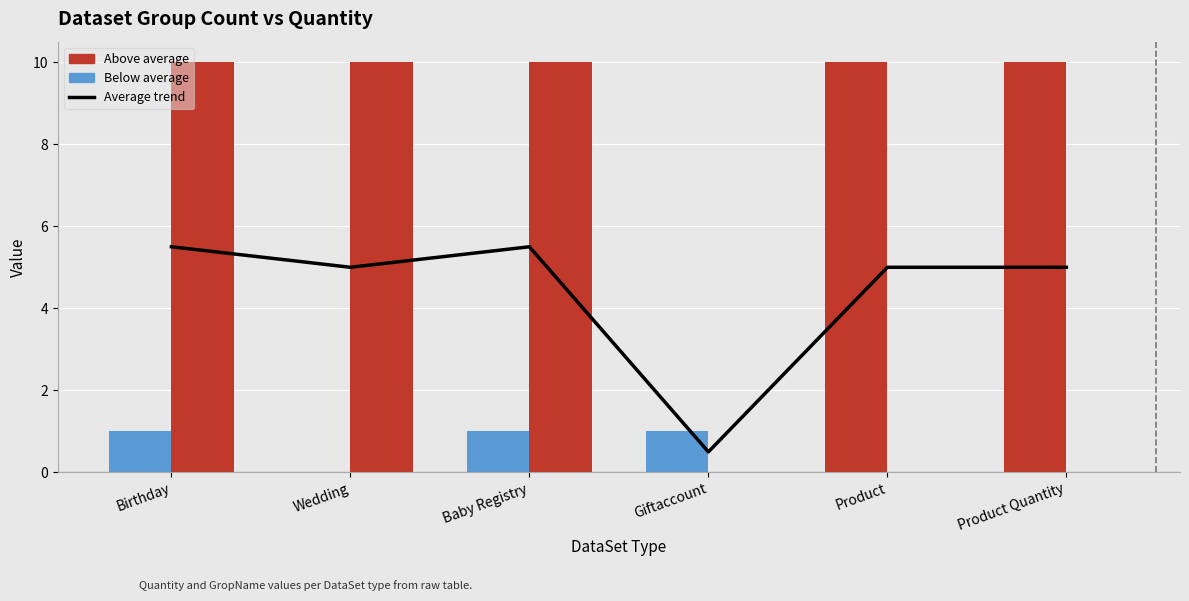

What is the difference between the second highest and second lowest values in the Quantity series?

9.0